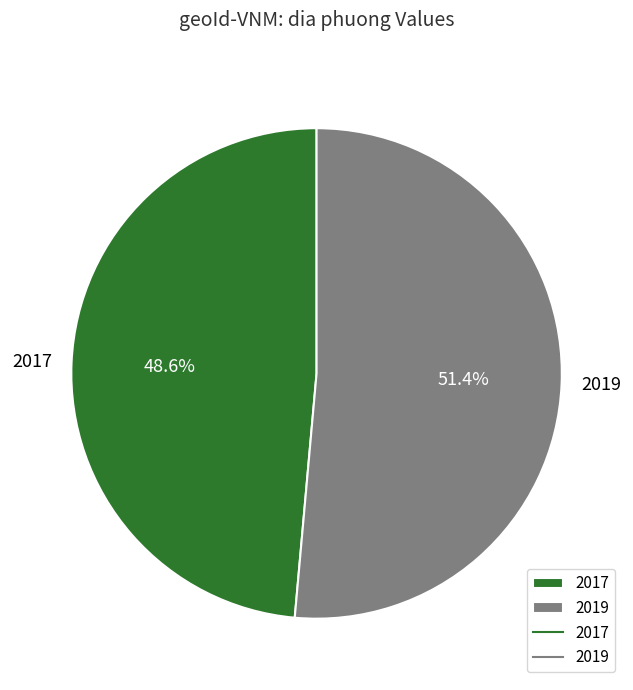

Which slice is the largest?

2019